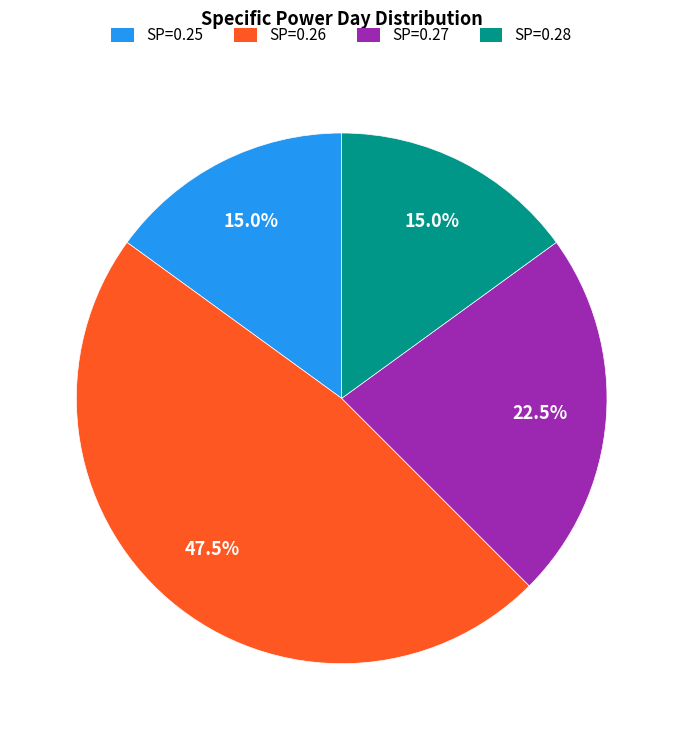

What percentage do SP=0.28 and SP=0.25 together represent?

30.0%